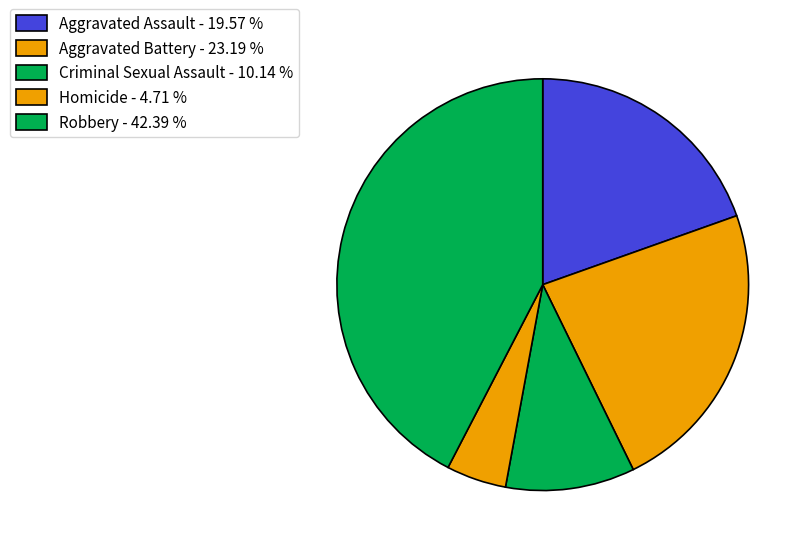

Is it true that Aggravated Assault is 20% of the pie?

True